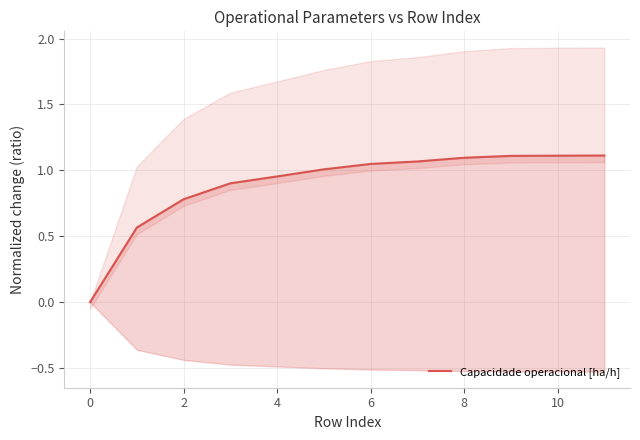

Count the number of categories in the chart.

12